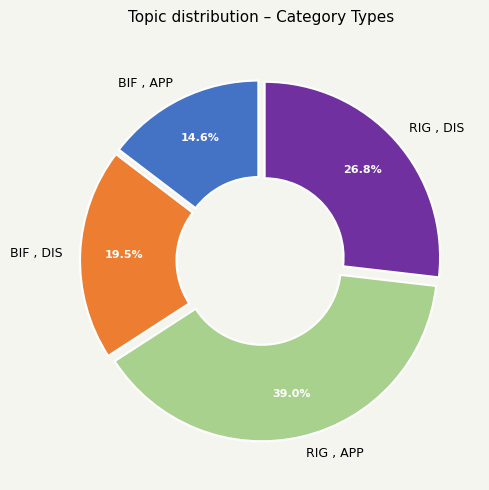

To the nearest percent, what is the difference between the RIG , APP and RIG , DIS slice percentages?

12%